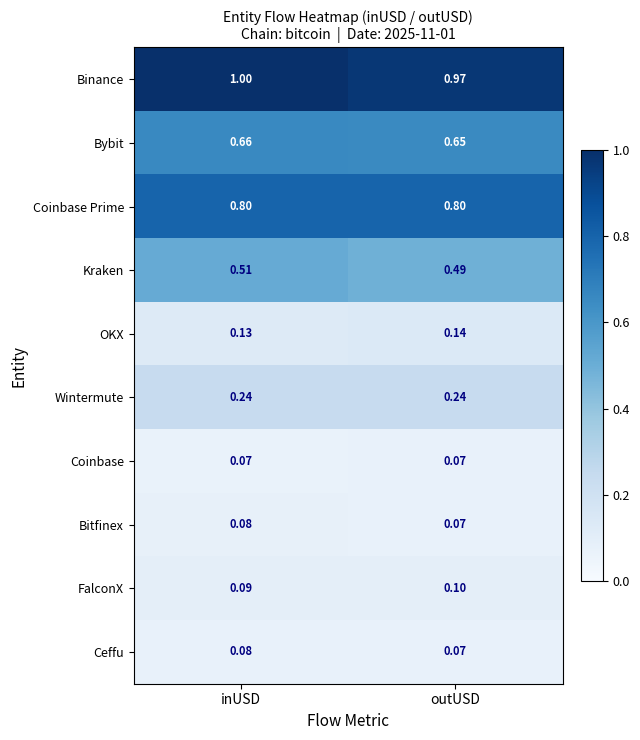

What is the smallest value displayed?

0.1